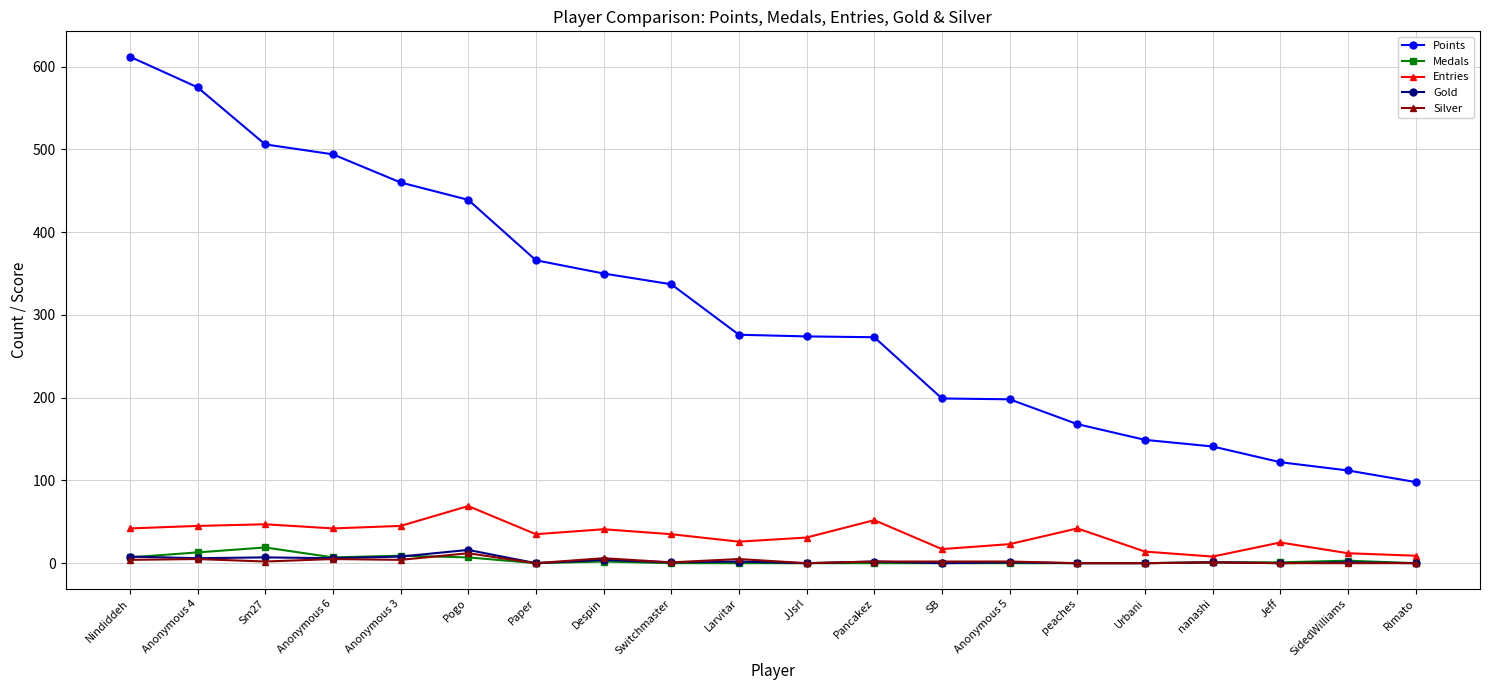

Does the chart have visible grid lines?

Yes